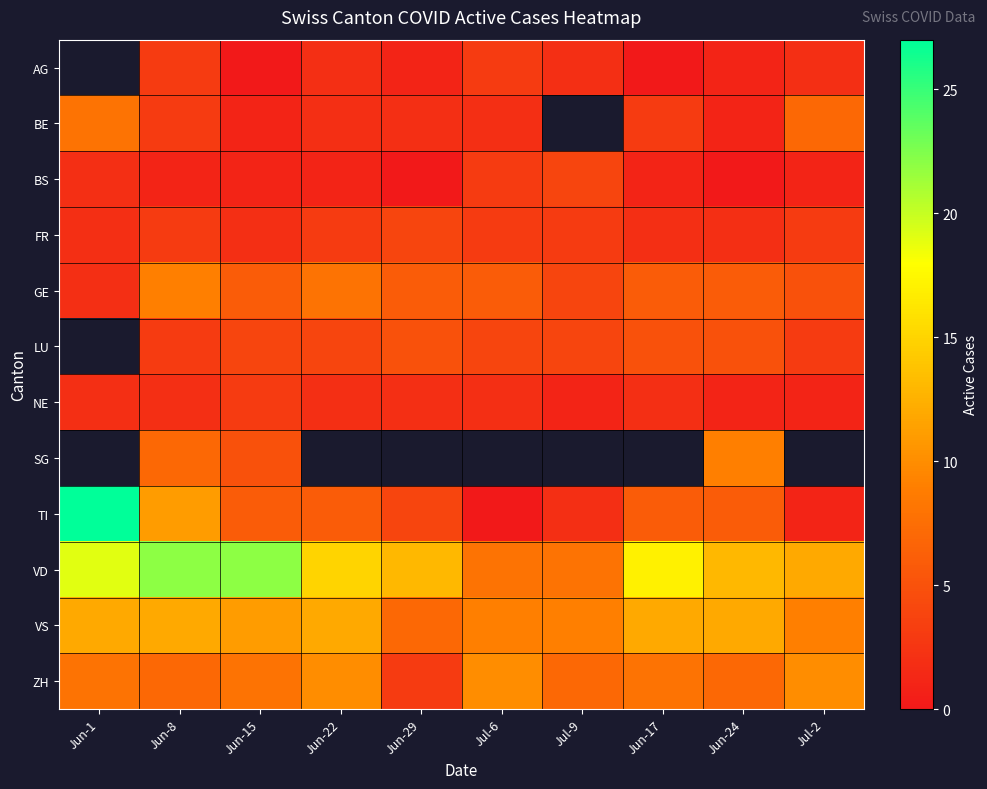

Which series has the widest spread of values?

TI